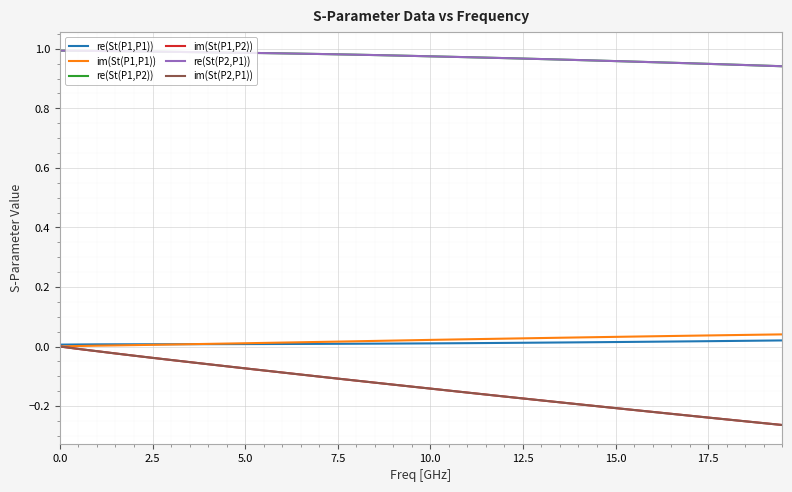

Reading left to right, transcribe all the data shown in this chart.

re(St(P1,P1)): 0.0	0.0	0.0	0.0	0.0	0.0	0.0	0.0	0.0	0.0	0.0	0.0	0.0	0.0	0.0	0.0	0.0	0.0	0.0	0.0	0.0	0.0	0.0	0.0	0.0	0.0	0.0	0.0	0.0	0.0	0.0	0.0	0.0	0.0	0.0	0.0	0.0	0.0	0.0	0.0
im(St(P1,P1)): 0.0	0.0	0.0	0.0	0.0	0.0	0.0	0.0	0.0	0.0	0.0	0.0	0.0	0.0	0.0	0.0	0.0	0.0	0.0	0.0	0.0	0.0	0.0	0.0	0.0	0.0	0.0	0.0	0.0	0.0	0.0	0.0	0.0	0.0	0.0	0.0	0.0	0.0	0.0	0.0
re(St(P1,P2)): 1.0	1.0	1.0	1.0	1.0	1.0	1.0	1.0	1.0	1.0	1.0	1.0	1.0	1.0	1.0	1.0	1.0	1.0	1.0	1.0	1.0	1.0	1.0	1.0	1.0	1.0	1.0	1.0	1.0	1.0	1.0	1.0	1.0	1.0	1.0	0.9	0.9	0.9	0.9	0.9
im(St(P1,P2)): 0.0	-0.0	-0.0	-0.0	-0.0	-0.0	-0.0	-0.1	-0.1	-0.1	-0.1	-0.1	-0.1	-0.1	-0.1	-0.1	-0.1	-0.1	-0.1	-0.1	-0.1	-0.1	-0.2	-0.2	-0.2	-0.2	-0.2	-0.2	-0.2	-0.2	-0.2	-0.2	-0.2	-0.2	-0.2	-0.2	-0.2	-0.3	-0.3	-0.3
re(St(P2,P1)): 1.0	1.0	1.0	1.0	1.0	1.0	1.0	1.0	1.0	1.0	1.0	1.0	1.0	1.0	1.0	1.0	1.0	1.0	1.0	1.0	1.0	1.0	1.0	1.0	1.0	1.0	1.0	1.0	1.0	1.0	1.0	1.0	1.0	1.0	1.0	0.9	0.9	0.9	0.9	0.9
im(St(P2,P1)): 0.0	-0.0	-0.0	-0.0	-0.0	-0.0	-0.0	-0.1	-0.1	-0.1	-0.1	-0.1	-0.1	-0.1	-0.1	-0.1	-0.1	-0.1	-0.1	-0.1	-0.1	-0.1	-0.2	-0.2	-0.2	-0.2	-0.2	-0.2	-0.2	-0.2	-0.2	-0.2	-0.2	-0.2	-0.2	-0.2	-0.2	-0.3	-0.3	-0.3